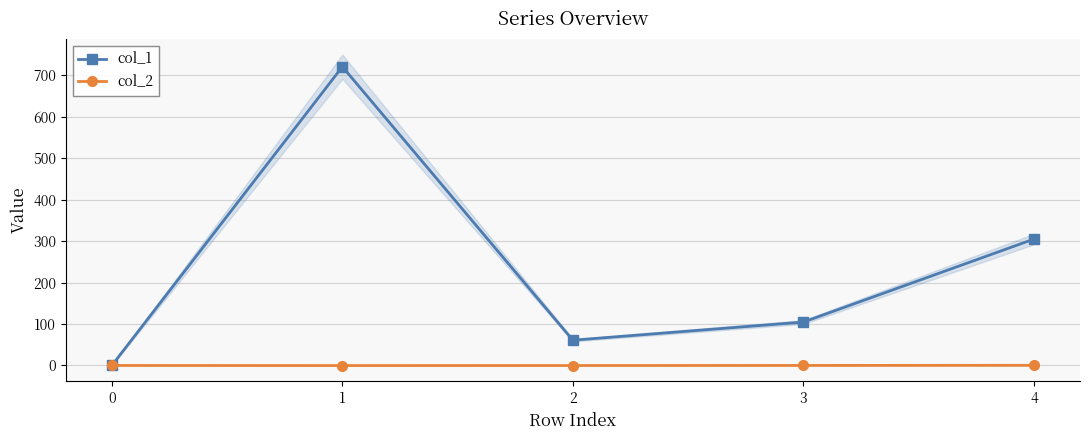

How many values in the col_2 series exceed 0?

2